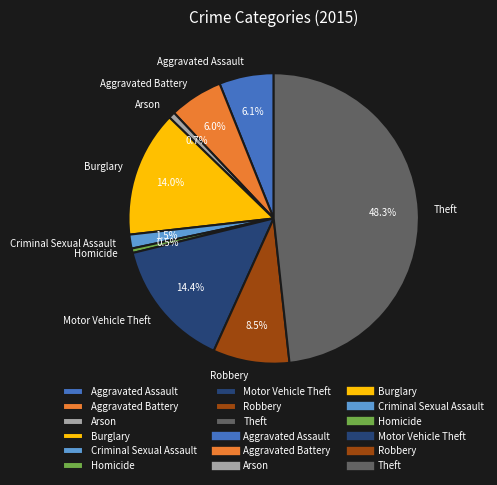

How many slices are in this pie chart?

9